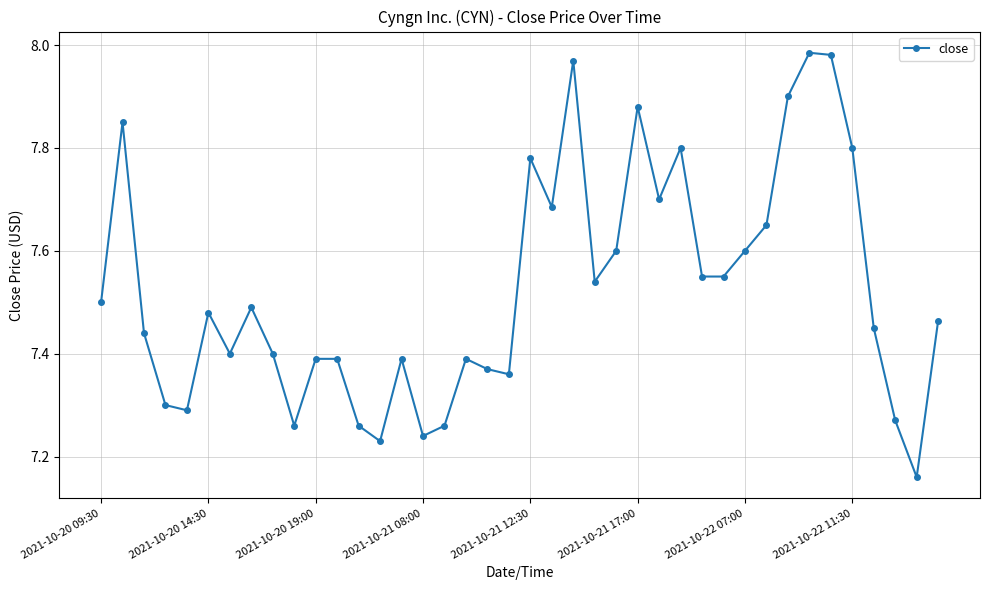

What is the sum of all values?

301.0